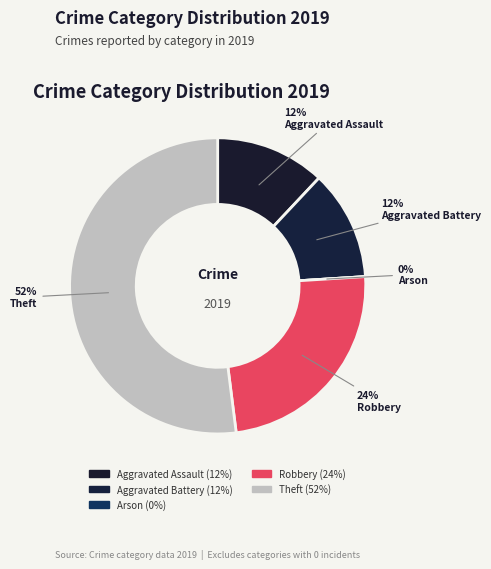

Combined, what portion of the pie is Arson and Robbery?

24.0%